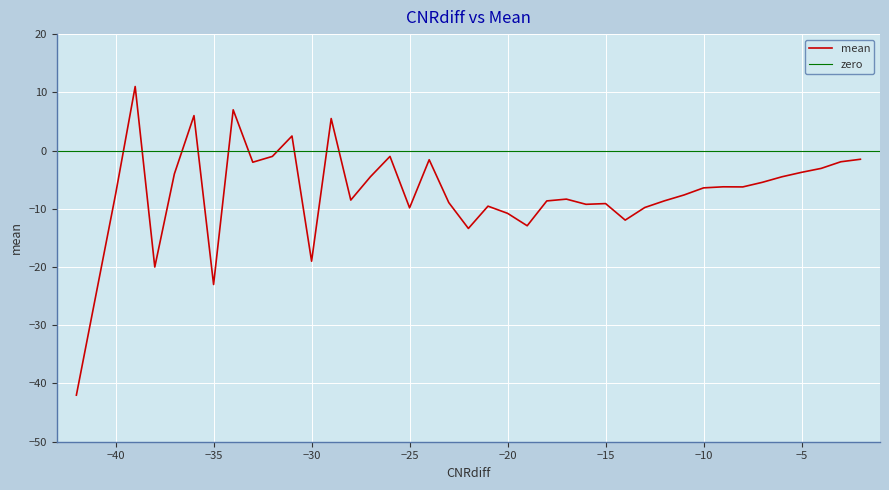

At which category does the chart reach its peak across all series?

-39